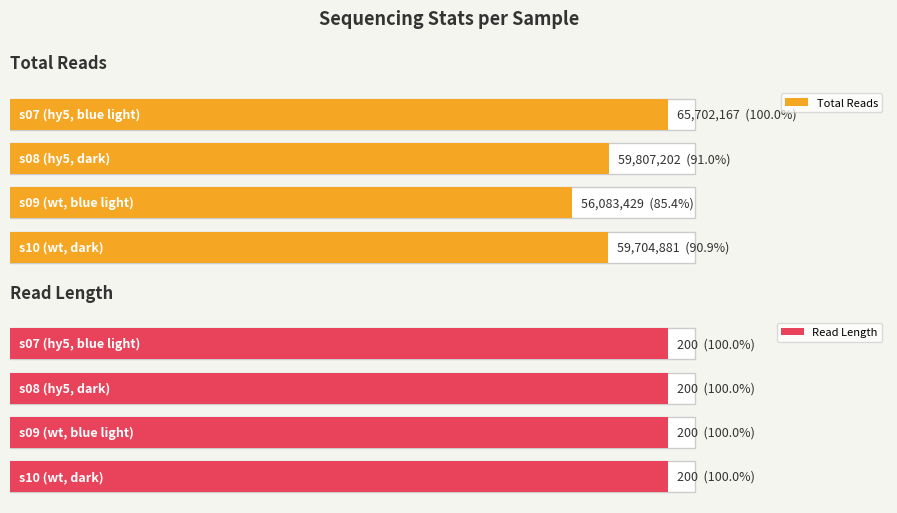

Reading left to right, list all the values displayed in this chart.

Total Reads: s07 (hy5, blue light)=65702167	s08 (hy5, dark)=59807202	s09 (wt, blue light)=56083429	s10 (wt, dark)=59704881
Read Length: s07 (hy5, blue light)=200	s08 (hy5, dark)=200	s09 (wt, blue light)=200	s10 (wt, dark)=200